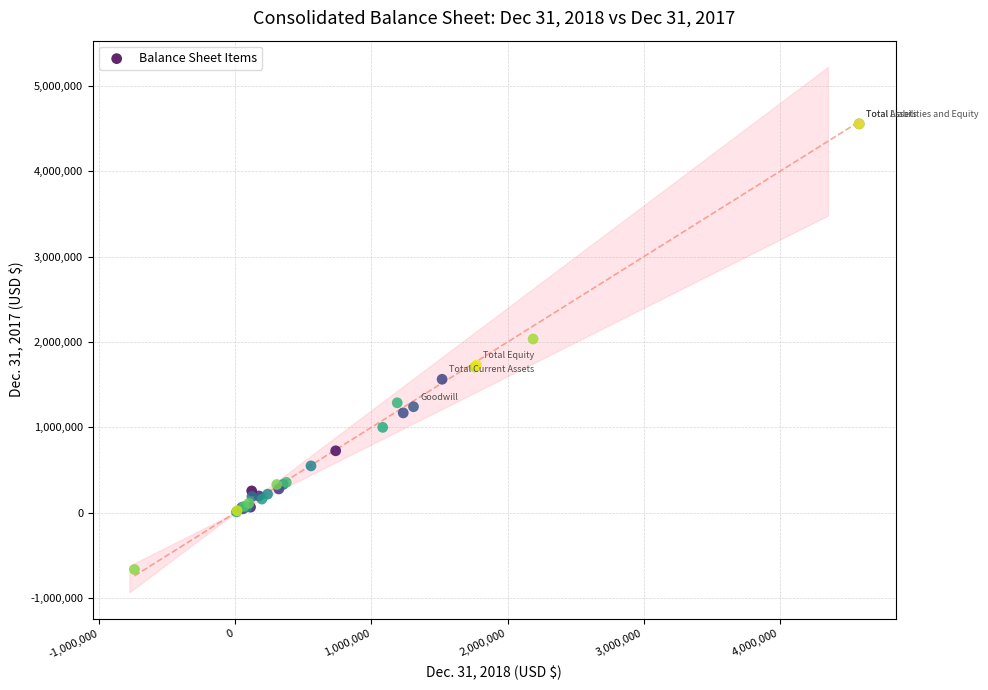

What Y value in the scatter plot is closest to 1945724?

2036006